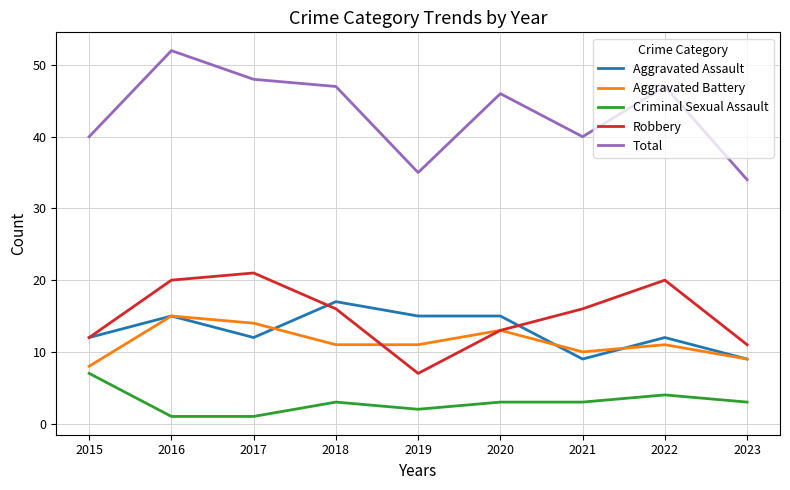

What is the greatest value displayed?

52